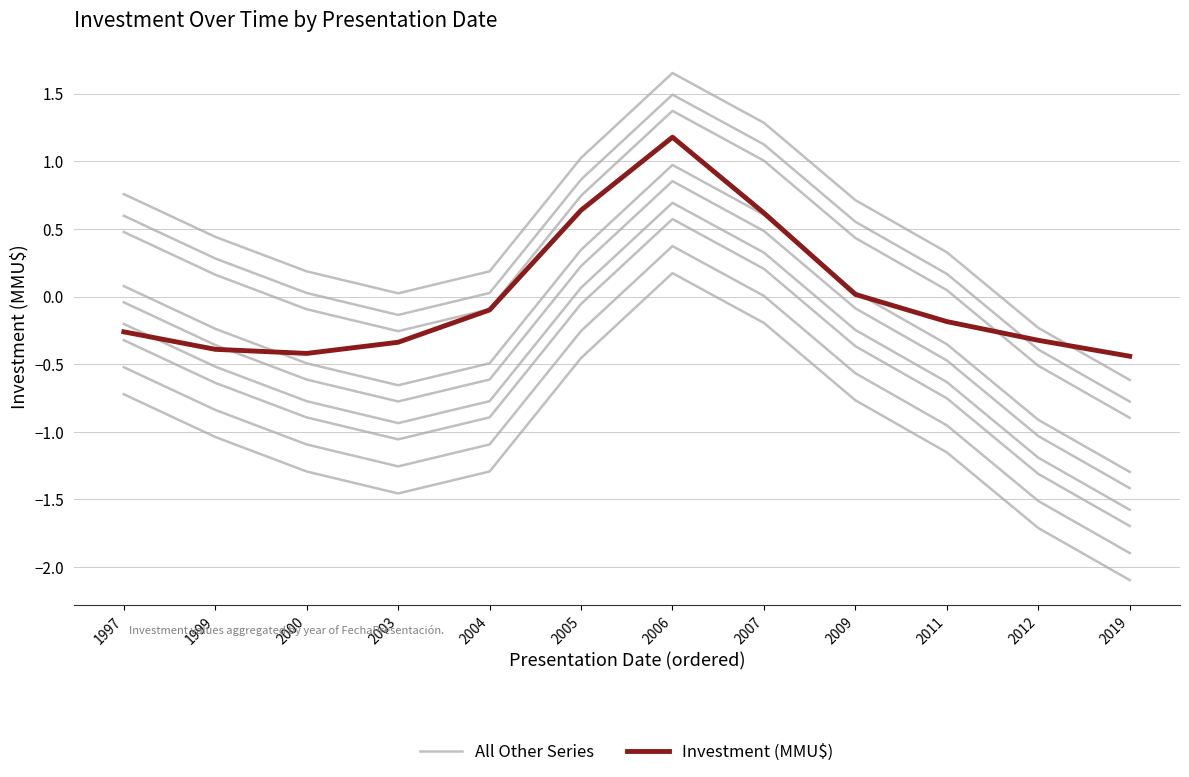

Which series has the largest total across all categories?

Investment (MMU$)